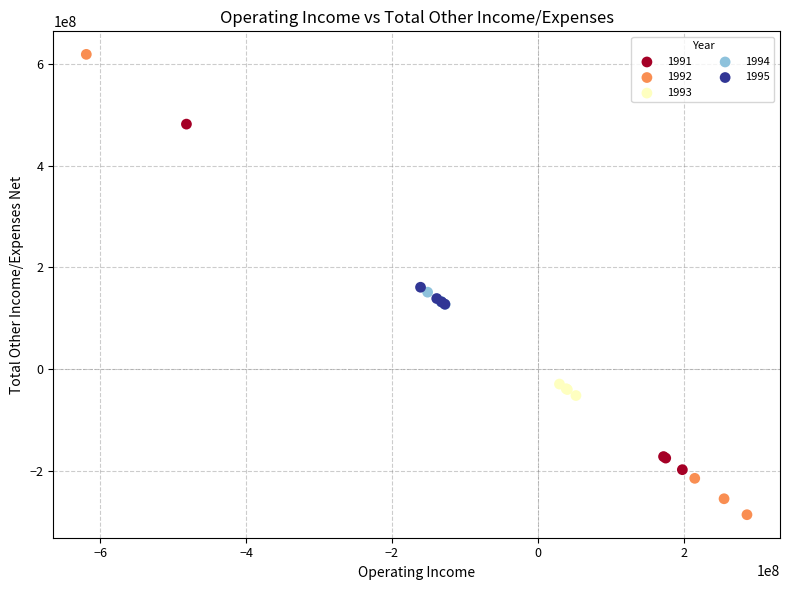

Which series has the largest Y range (max minus min)?

1992